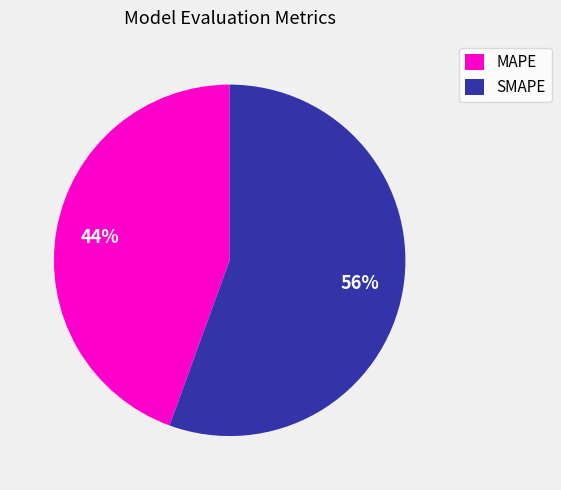

The MAPE slice represents 59% of the pie. True or false?

False